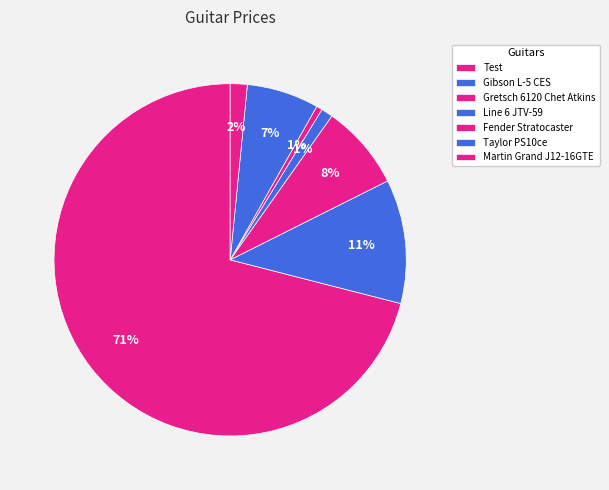

To the nearest percent, what portion does Gretsch 6120 Chet Atkins represent?

8%